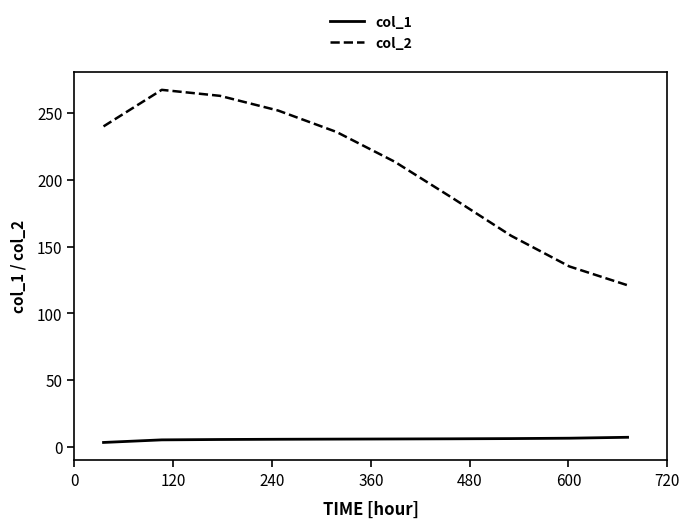

Which series has the largest range (max minus min)?

col_2